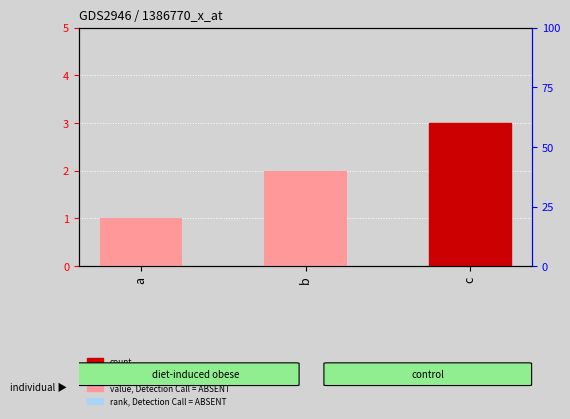

Rank the categories by value from lowest to highest.

a, b, c